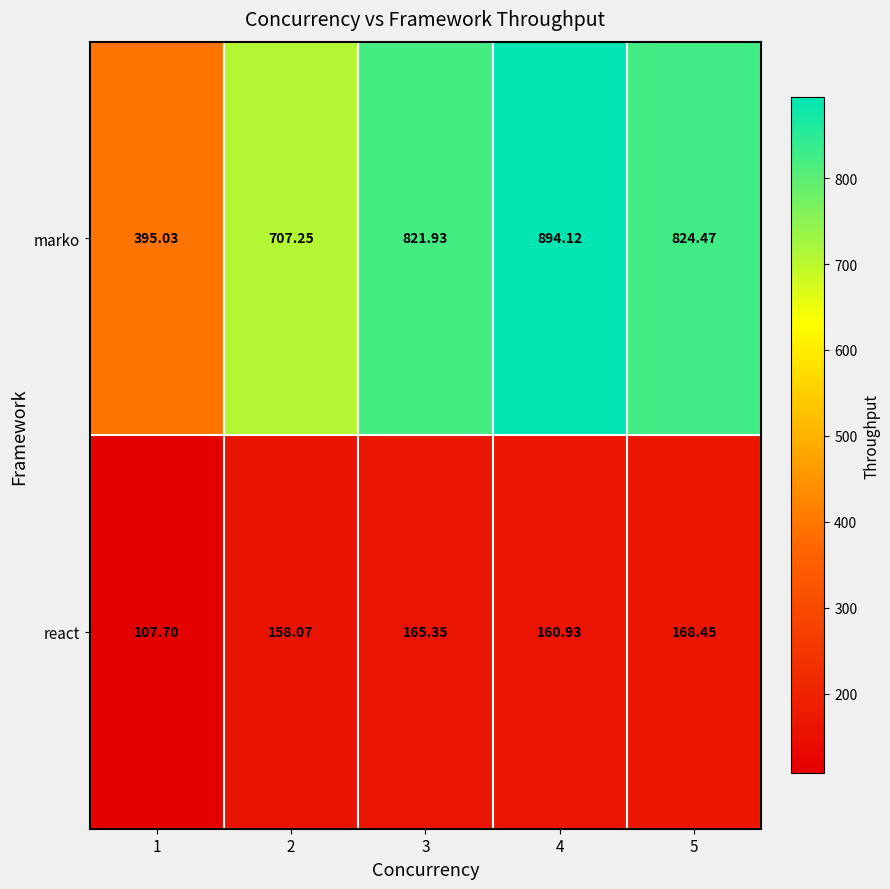

List the series in order of their peak value, highest first.

marko, react